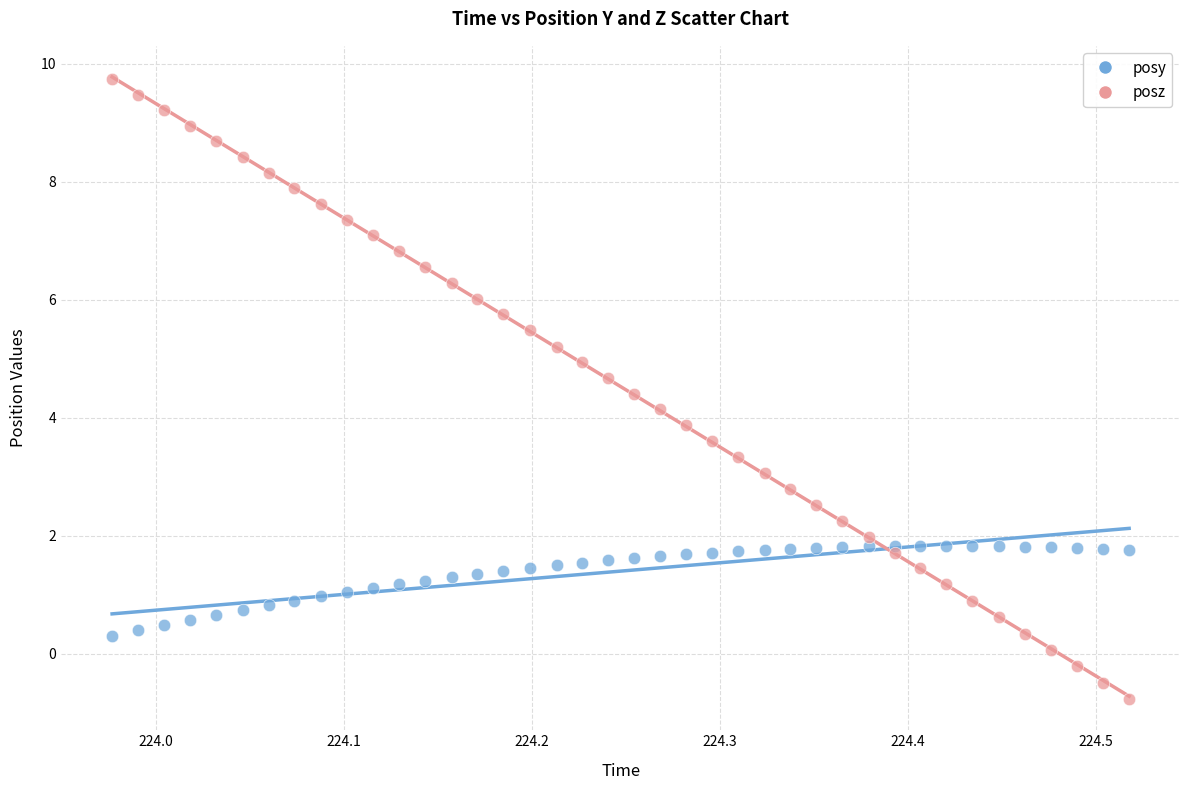

What are all the series names shown in the legend?

posy, posz